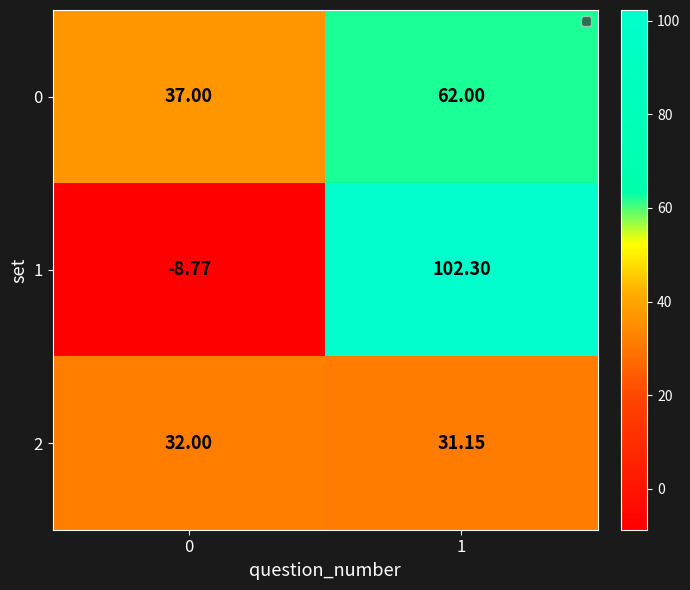

Is the value of 0 at 1 greater than the value of 2 at 1?

Yes